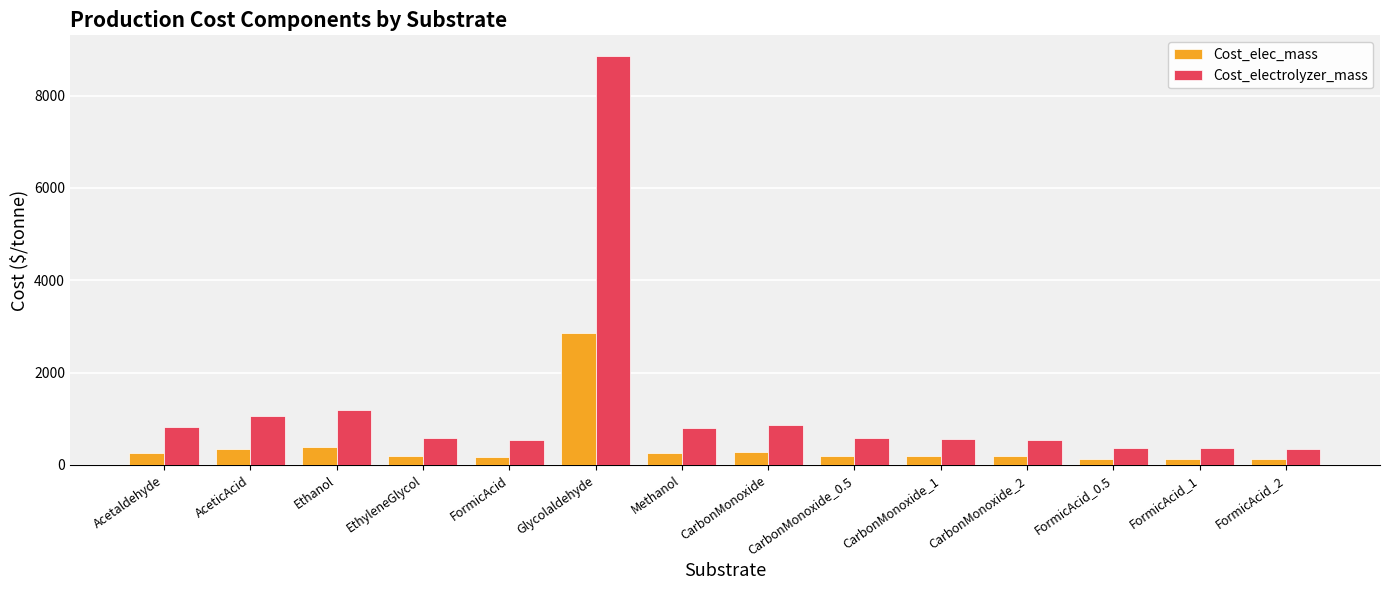

What is the difference between the Cost_electrolyzer_mass values at FormicAcid and CarbonMonoxide_0.5?

46.5